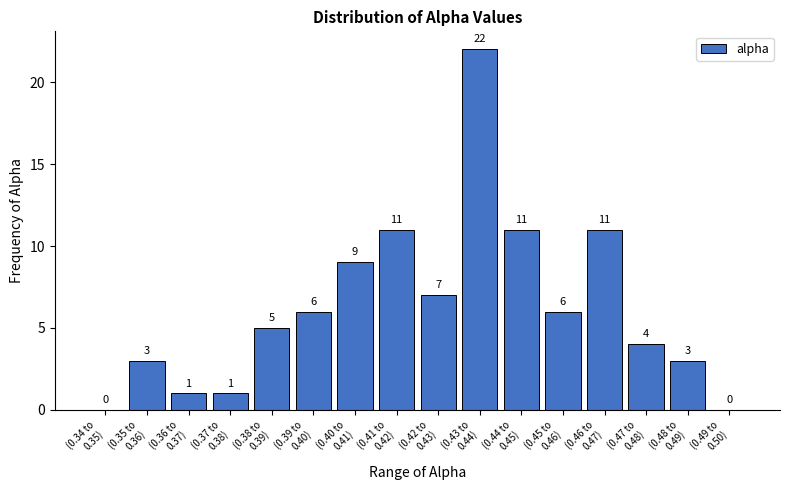

What is the maximum value shown in the chart?

22